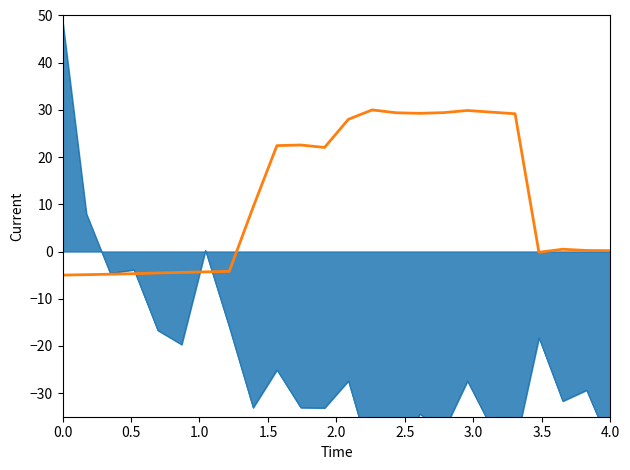

True or false: there are more than 1 points higher than both neighbors.

True